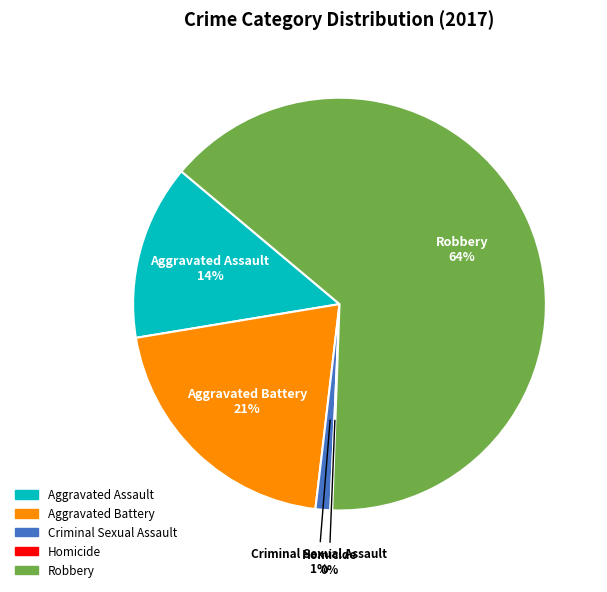

What percentage is the Robbery slice, to the nearest percent?

64%